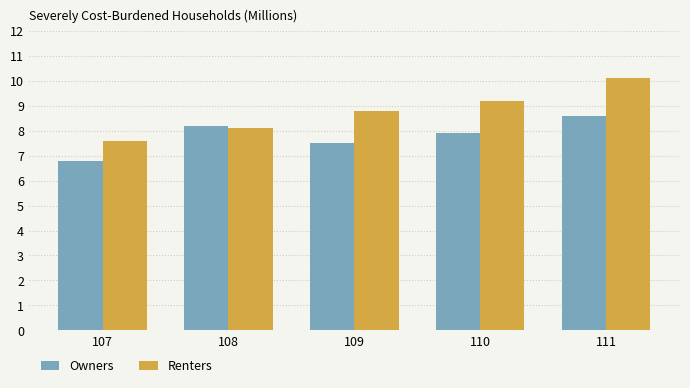

True or false: Renters has a value of 7.6 at 107.

True